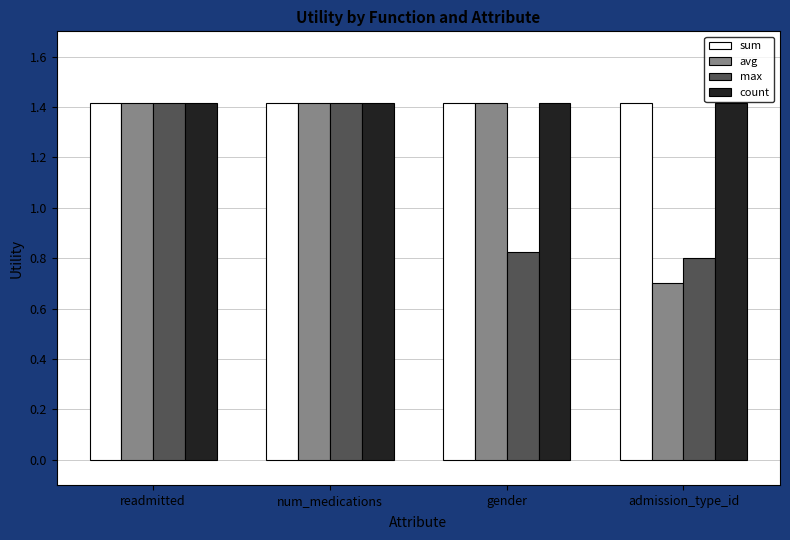

True or false: sum has a value of 2.4 at readmitted.

False